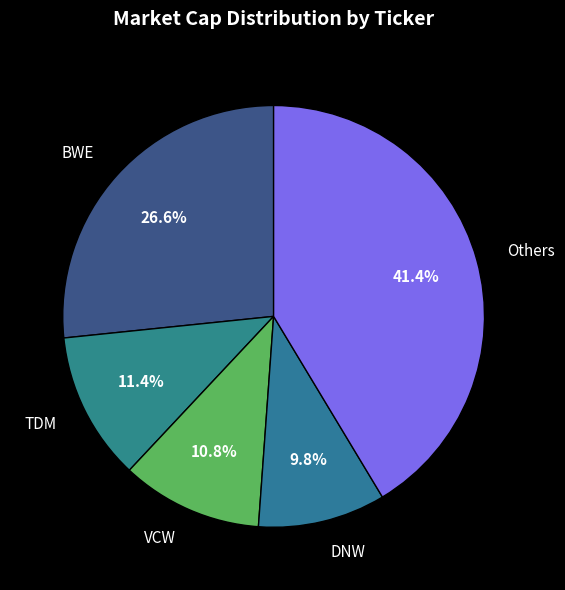

What portion of the pie excludes BWE?

73.4%